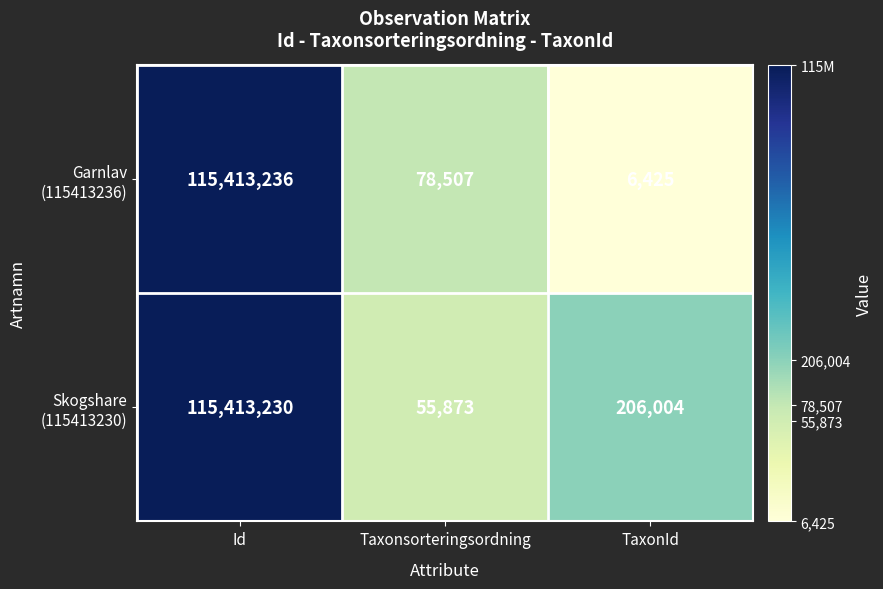

What is the total value across all series at Id?

230826466